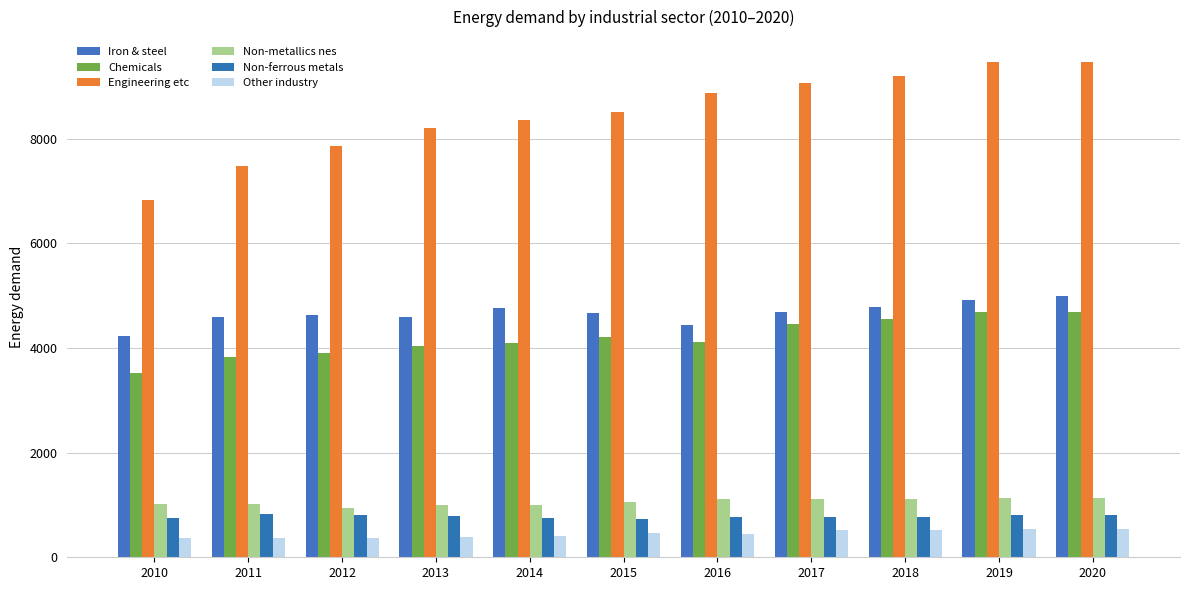

How many data points does each series have?

11